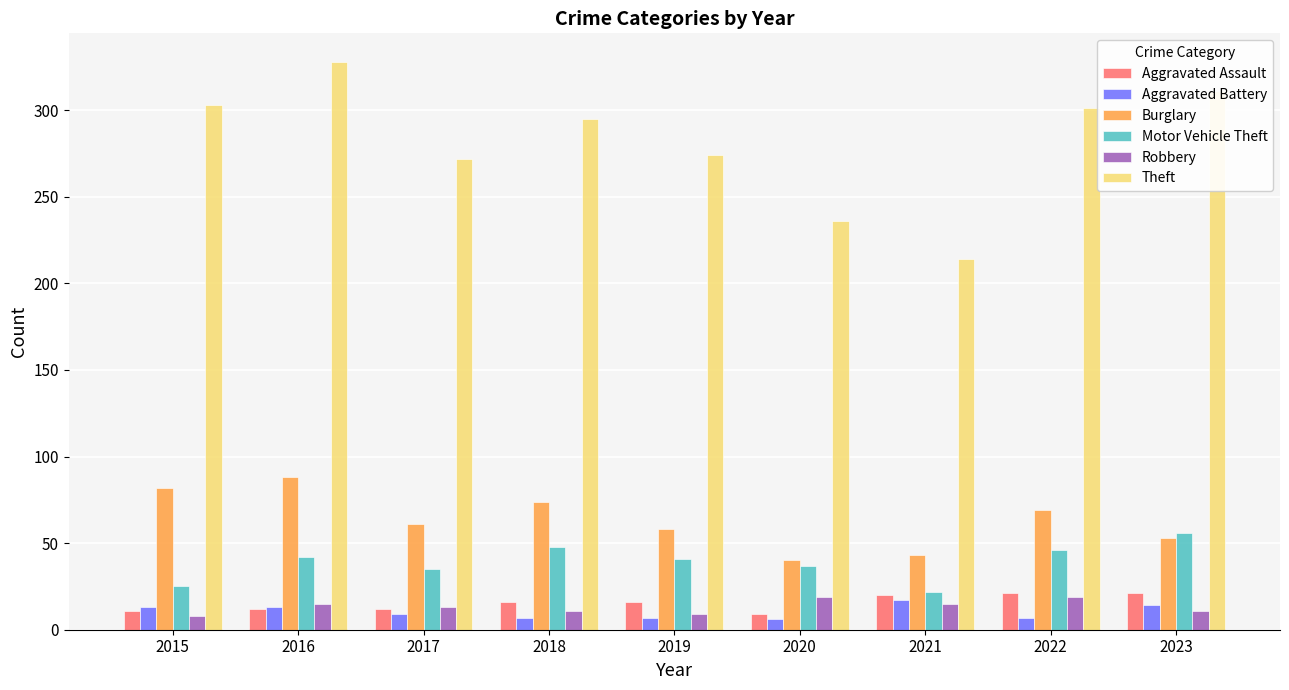

Which series has the largest total across all categories?

Theft